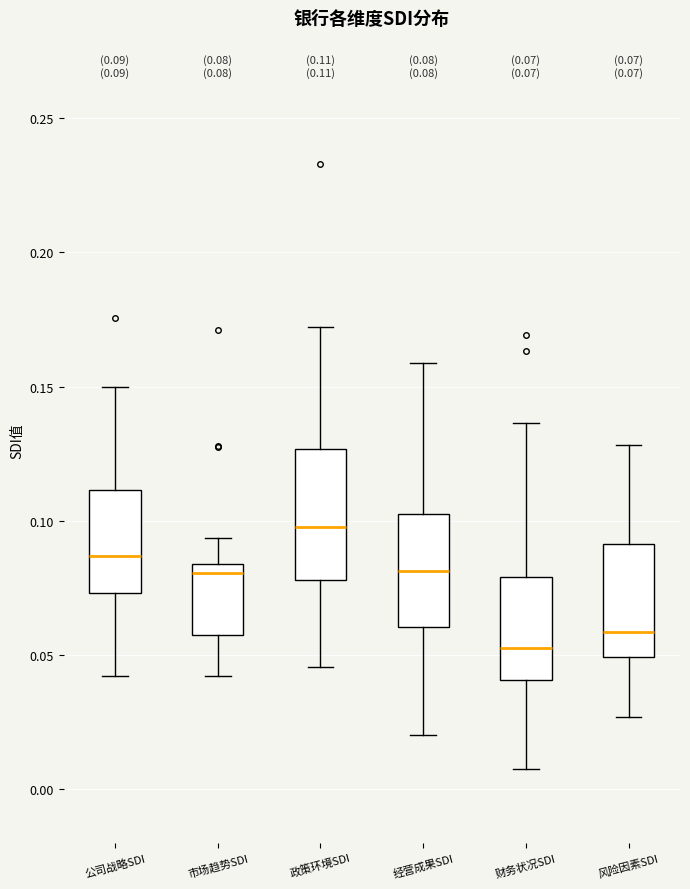

Which box's median line is the highest?

政策环境SDI